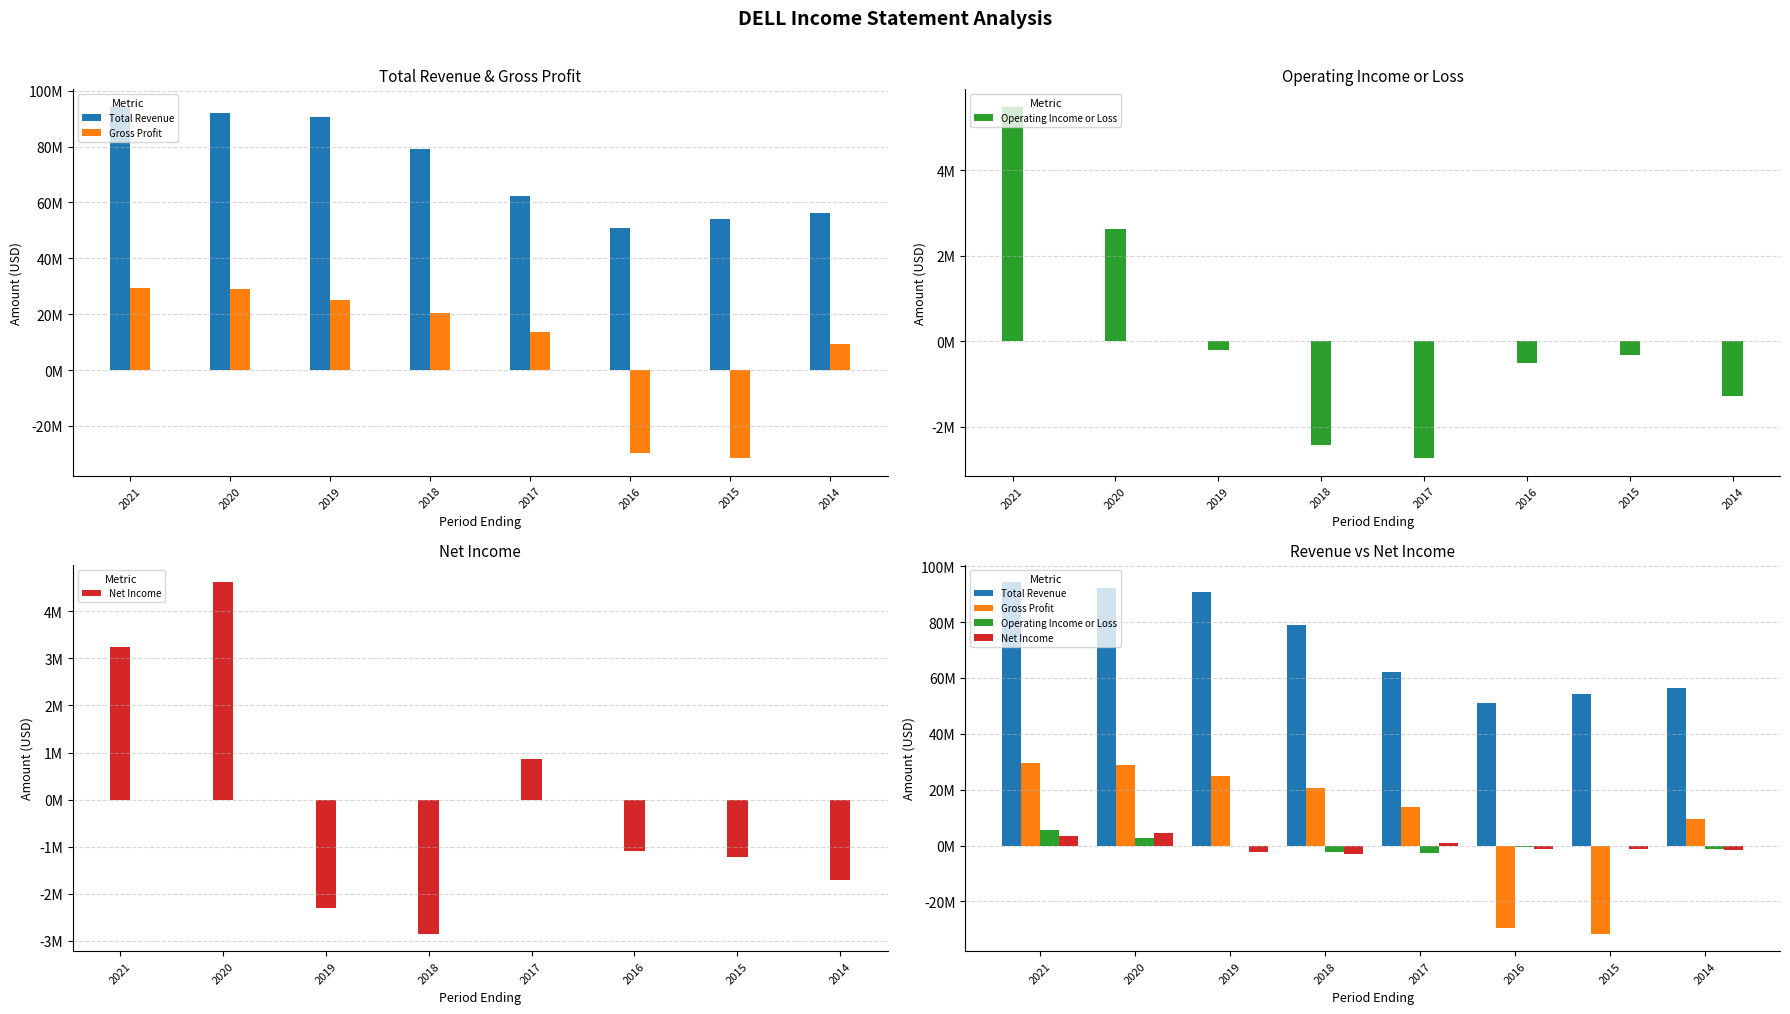

At which label is Net Income closest to 883500?

2017